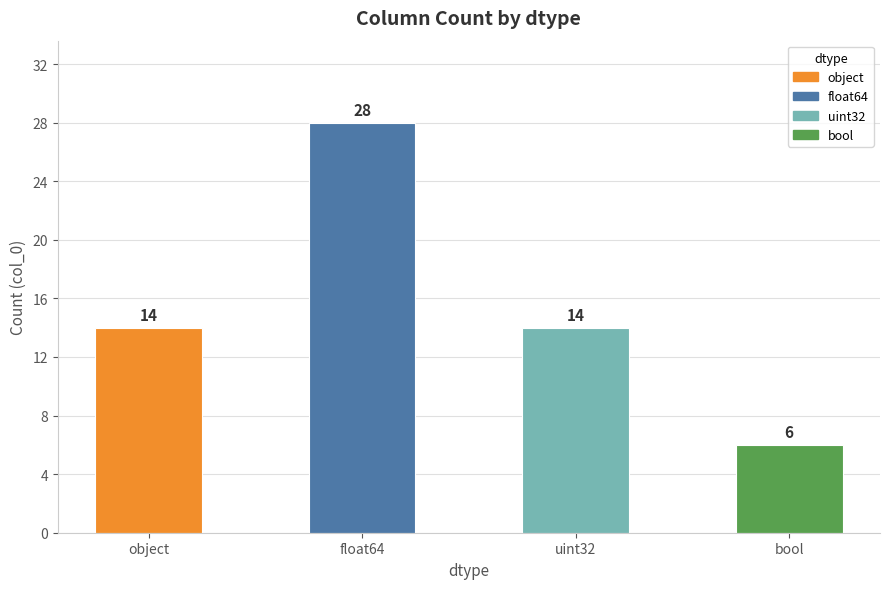

What is the label of the 3rd bar from the right?

float64